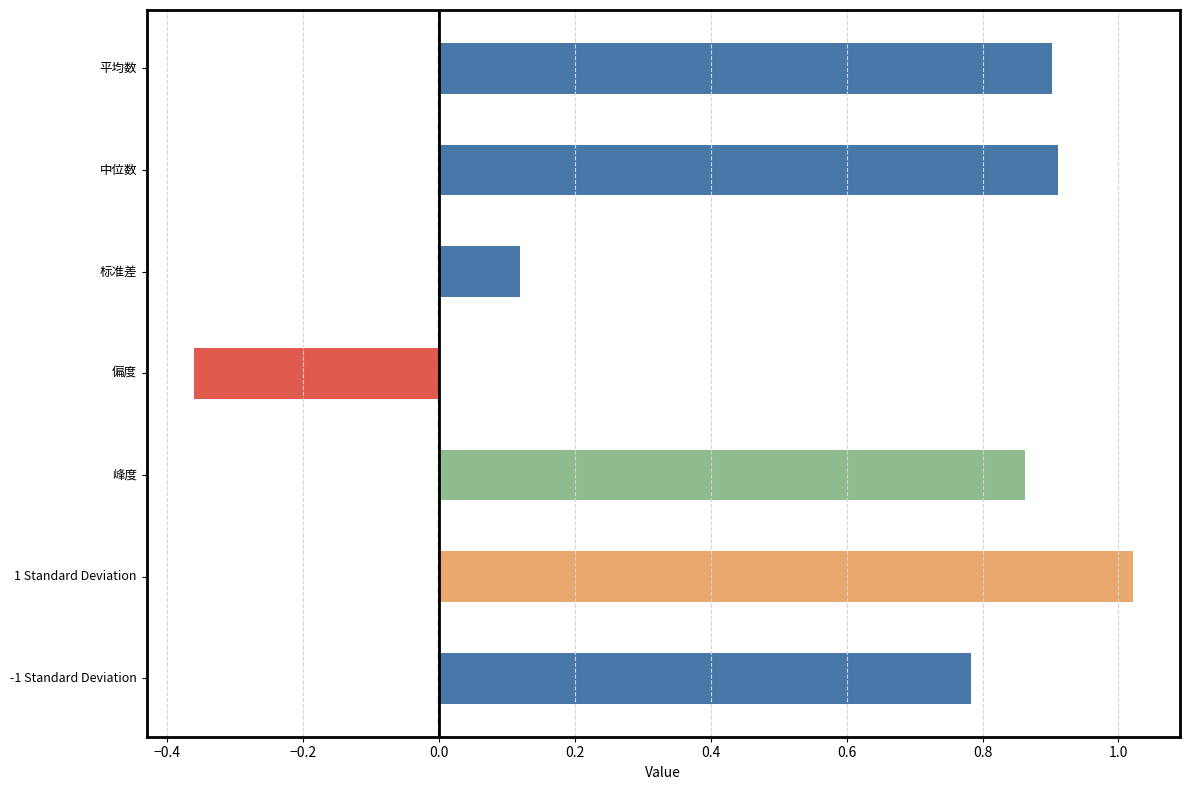

What is the difference between the maximum and minimum values?

1.4